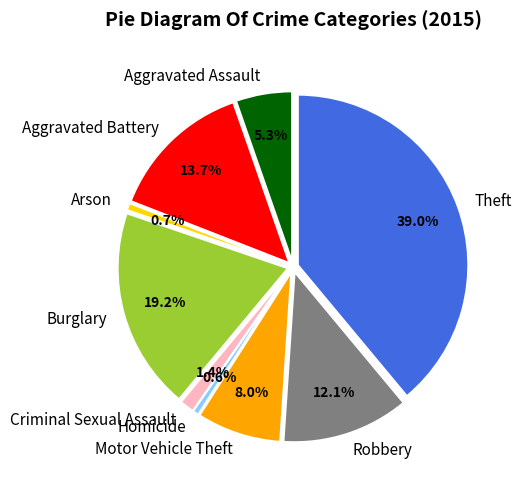

Between Theft and Robbery, which is larger?

Theft